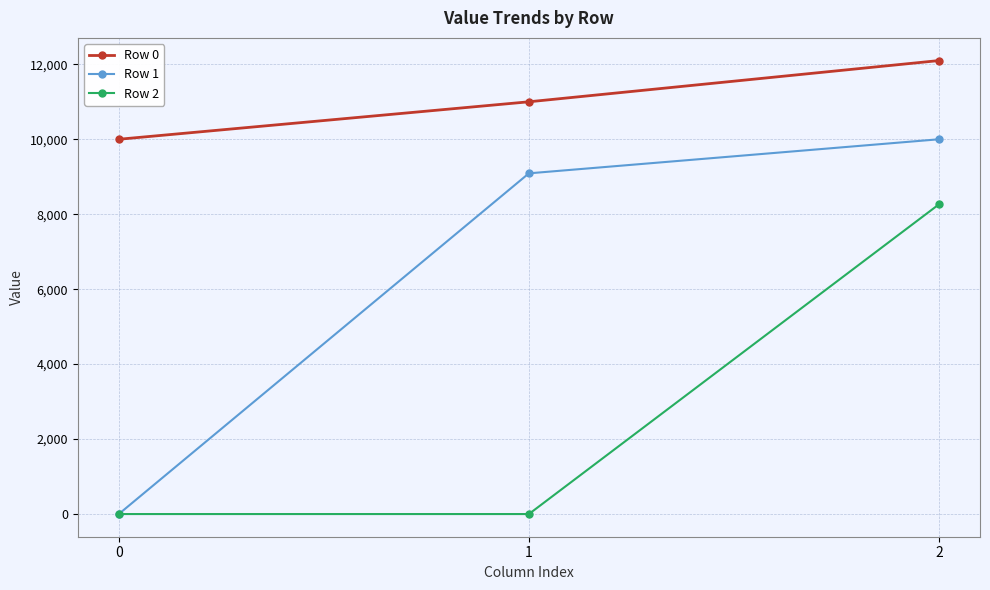

Is it true that Row 1 equals 0.0 at 0?

True